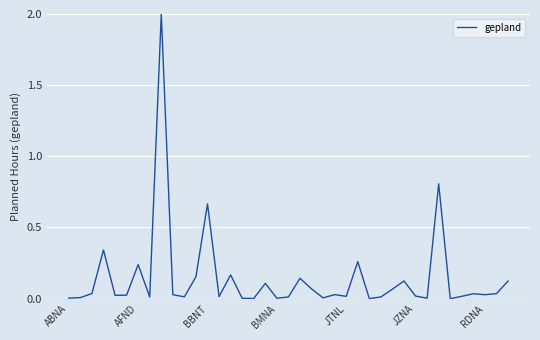

What is the maximum value shown in the chart?

2.0